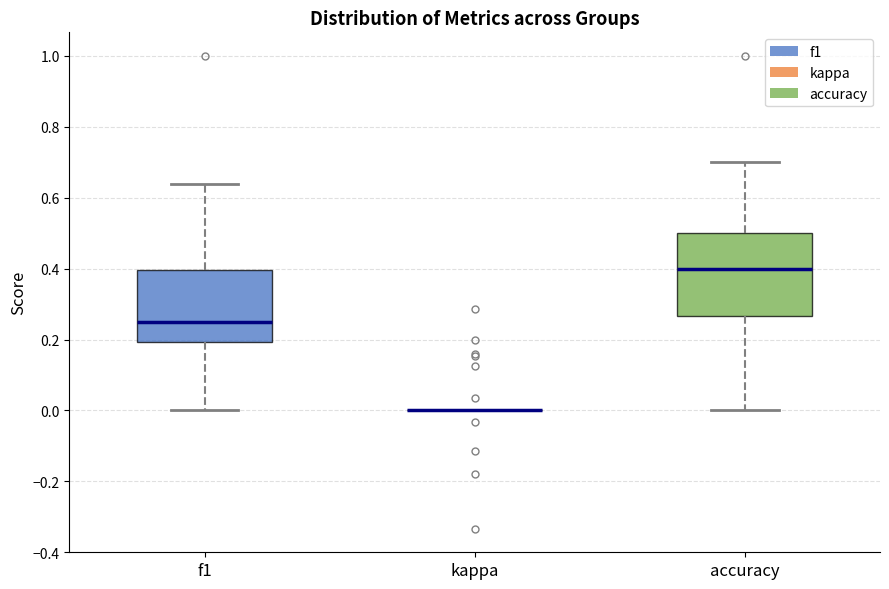

Reading left to right, transcribe this box plot: for each box, give where its median line is, the range the box spans, and where its two whiskers end, as read against the y-axis. The values are not printed on the chart, so give them approximately, as read against the axis.

f1: median 0.26, box 0.20 to 0.40, whiskers 0.00 to 0.64
kappa: box collapsed to a line at 0.00, whiskers 0.00 to 0.00
accuracy: median 0.40, box 0.26 to 0.50, whiskers 0.00 to 0.70